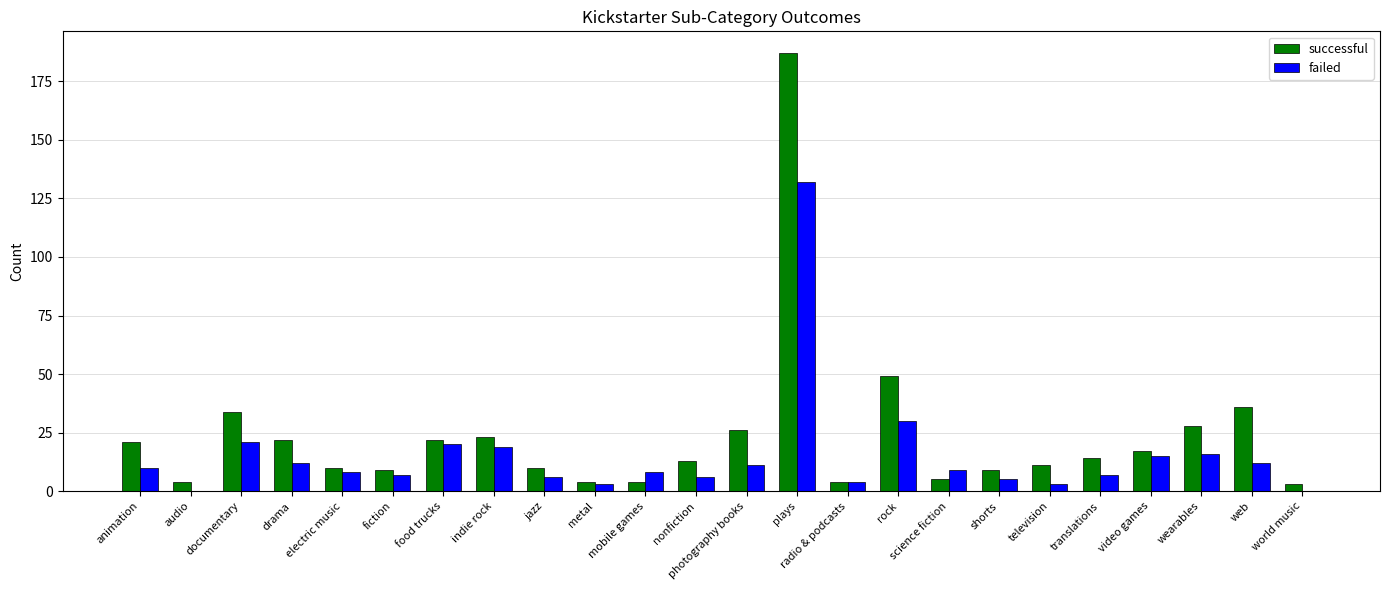

At which label is successful closest to 95?

rock